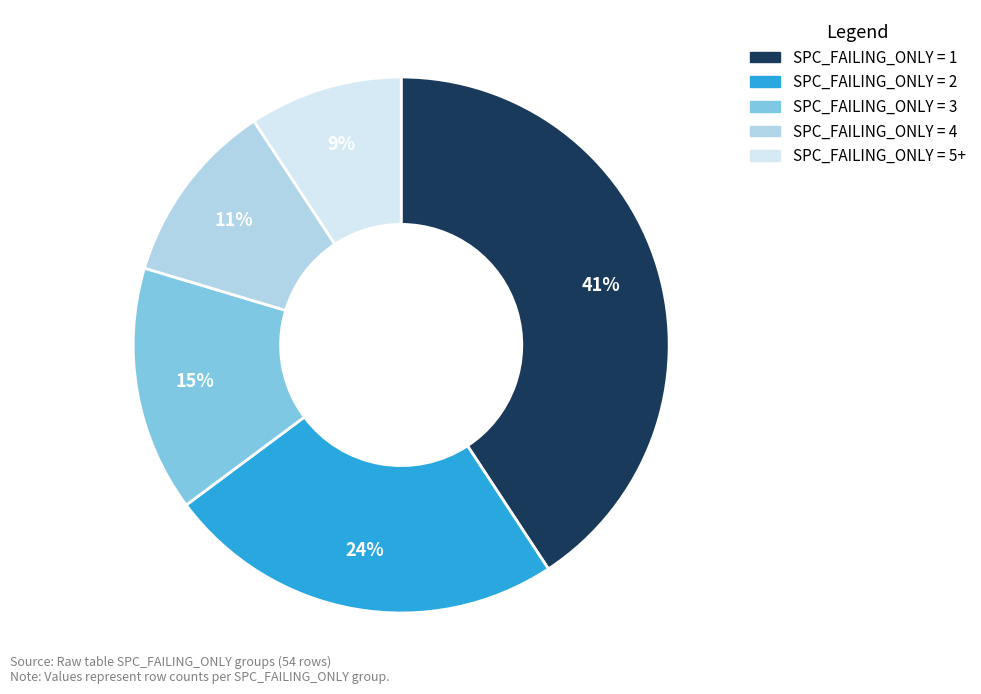

What percentage is the SPC_FAILING_ONLY = 2 slice, to the nearest percent?

24%